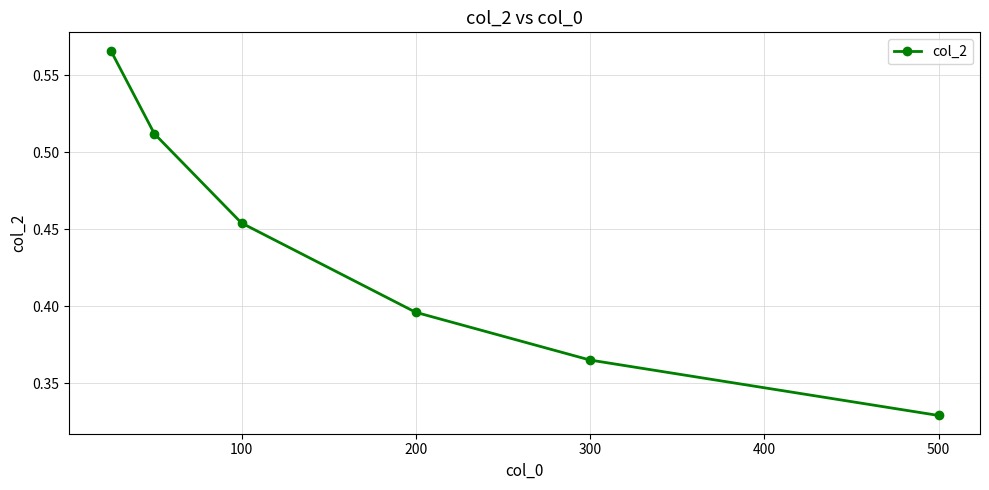

How many values are between 0 and 1?

6